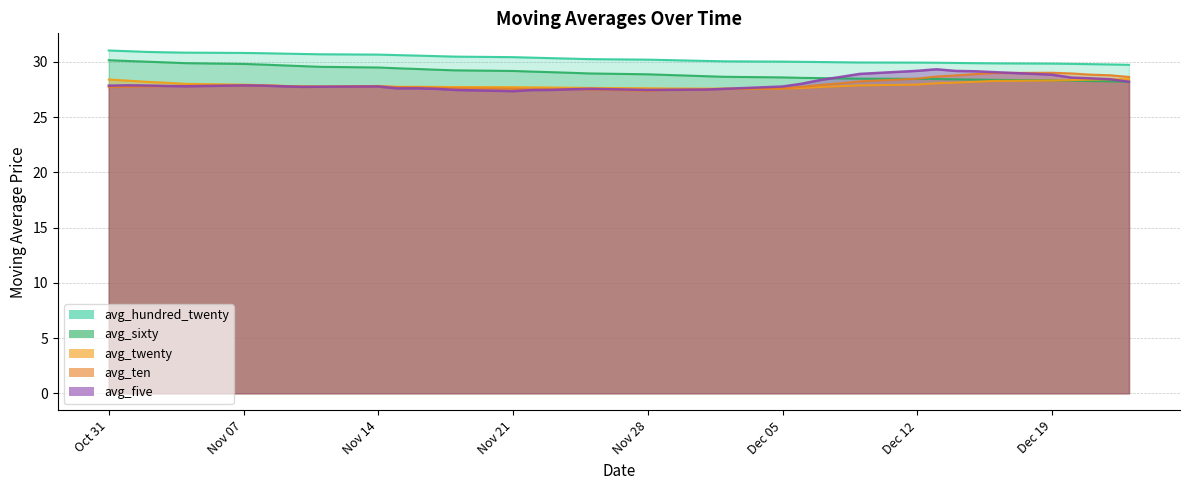

What is the difference between the maximum and minimum values in the avg_hundred_twenty series?

1.3